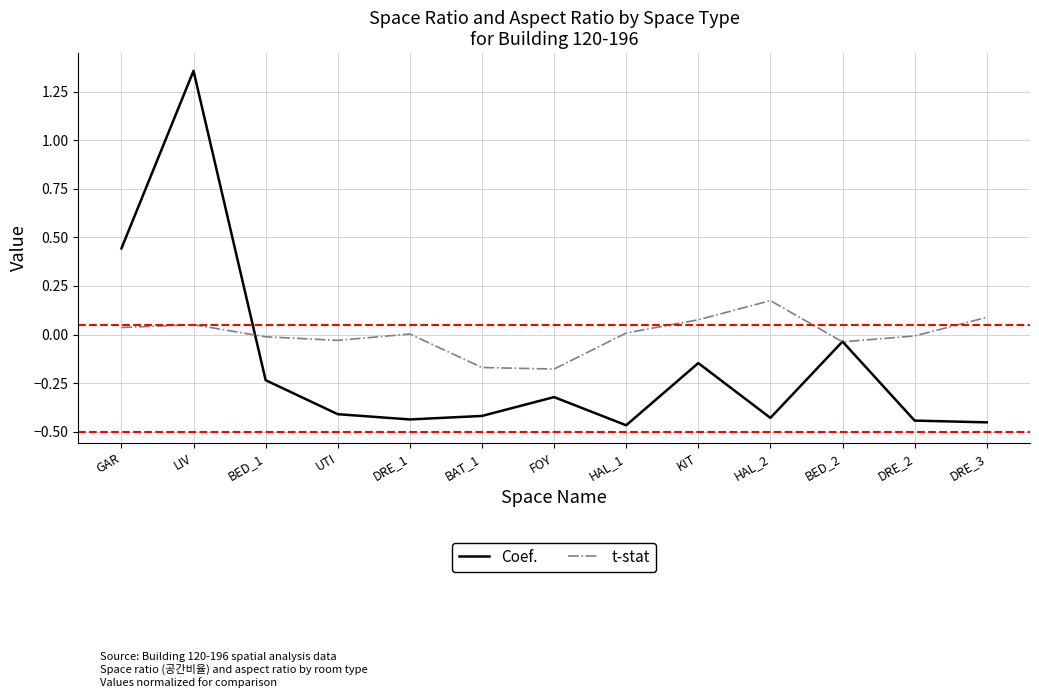

Which series changed the most between GAR and BED_2?

Coef.